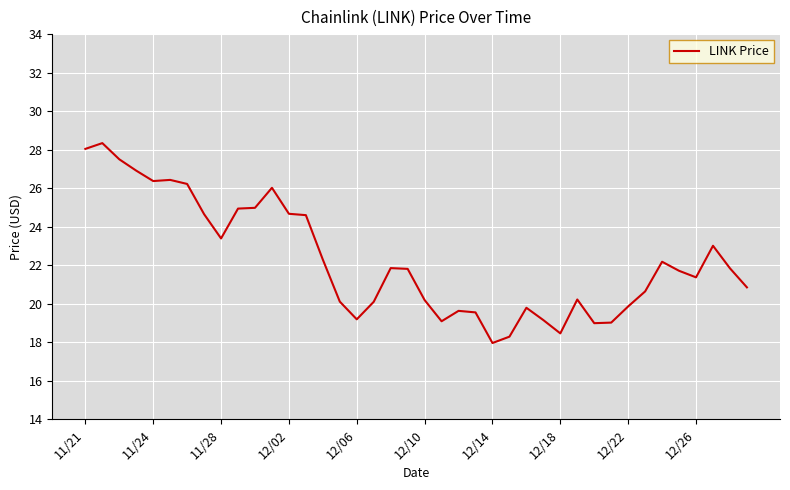

What is the minimum value shown in the chart?

18.0